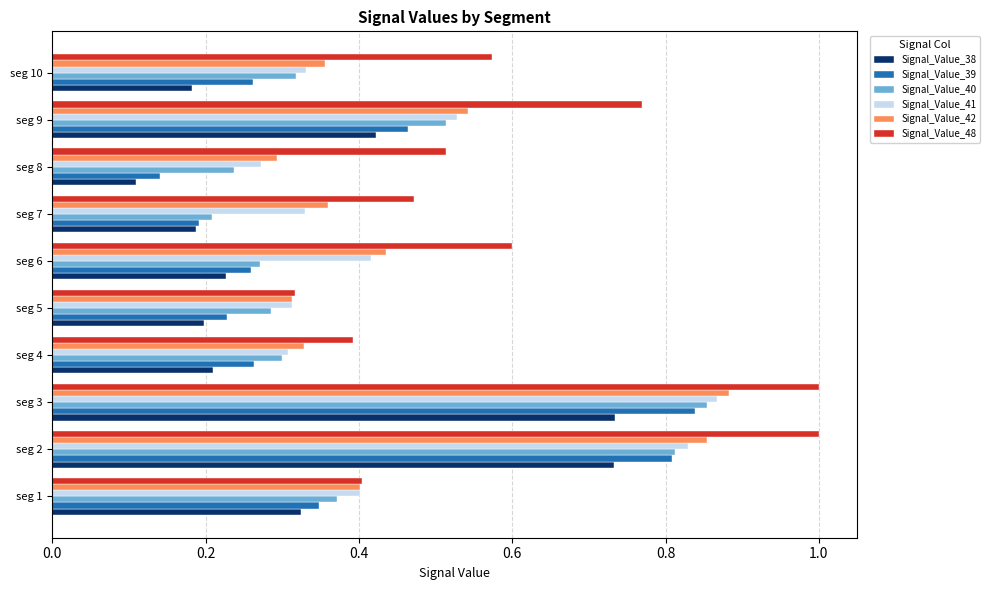

At which label is Signal_Value_39 closest to 0?

seg 8